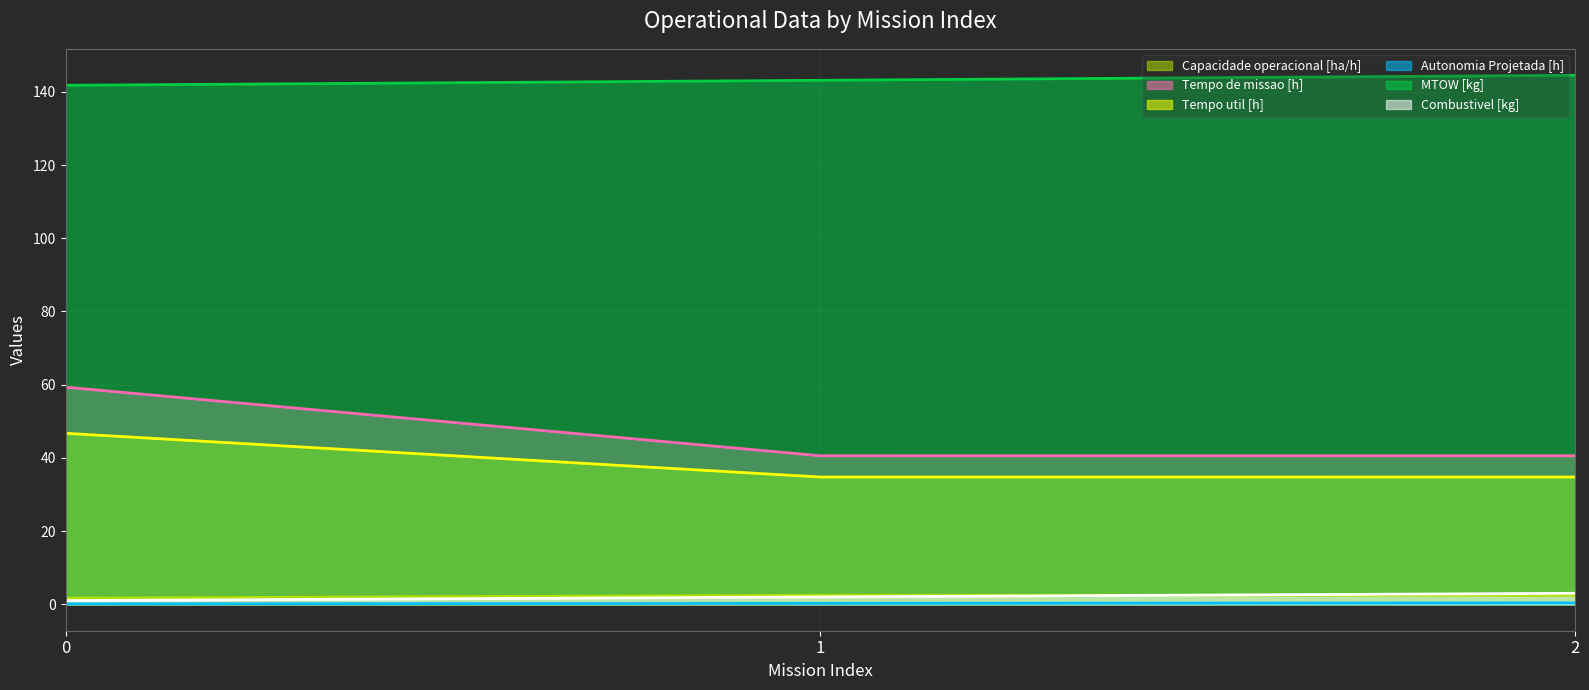

What value does the Capacidade operacional [ha/h] series have at 1?

2.5